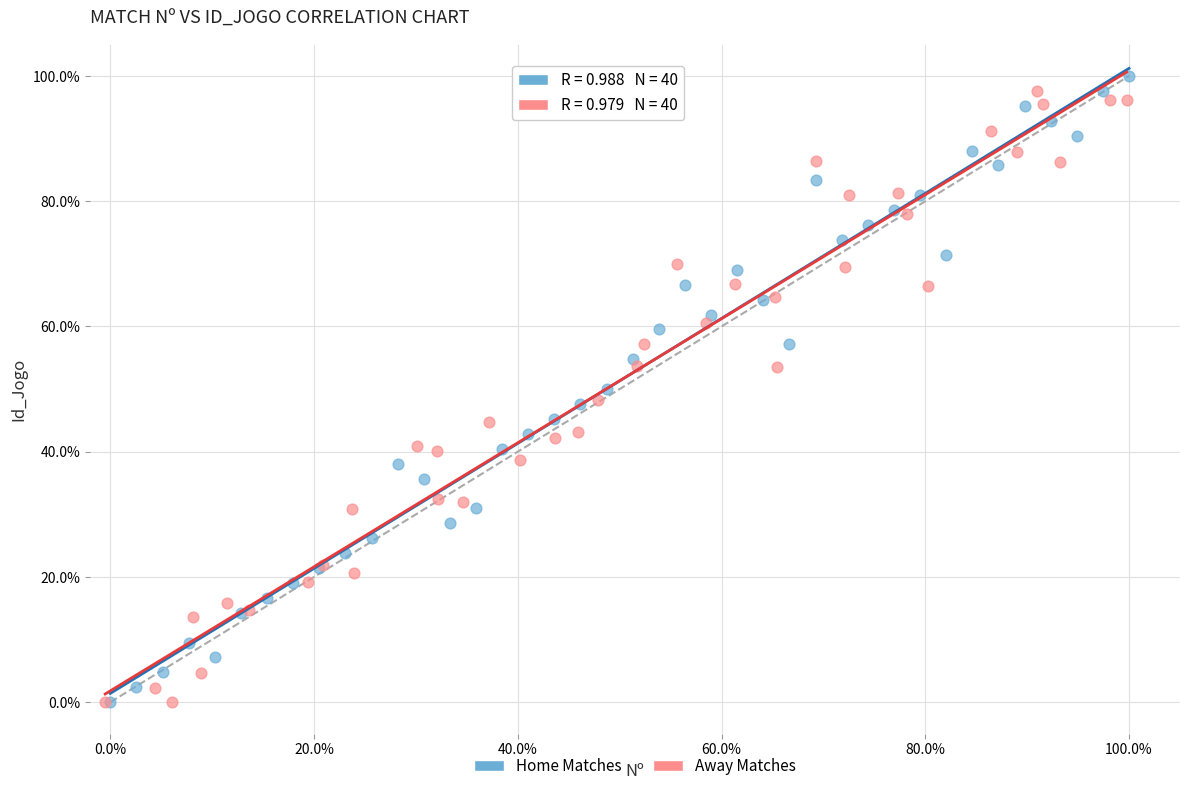

Which series has the widest spread of Y values?

Home Matches